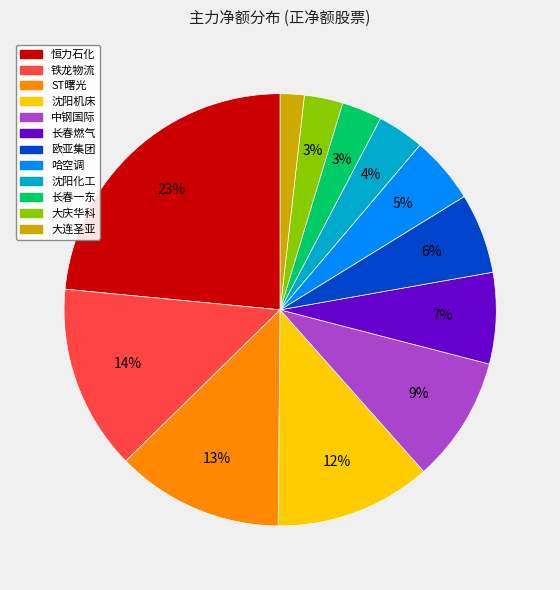

Which has a higher value, 恒力石化 or ST曙光?

恒力石化